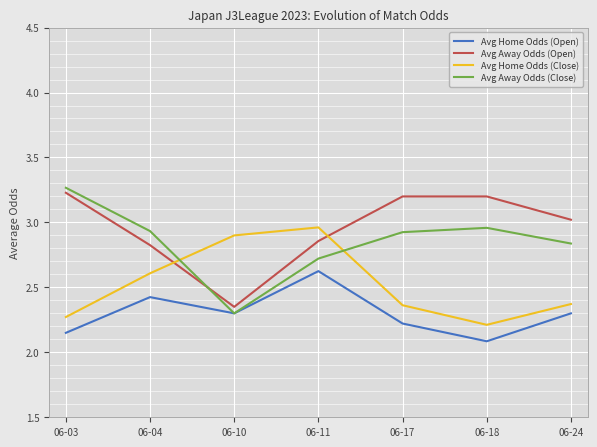

What is the total value across all series at 06-18?

10.5